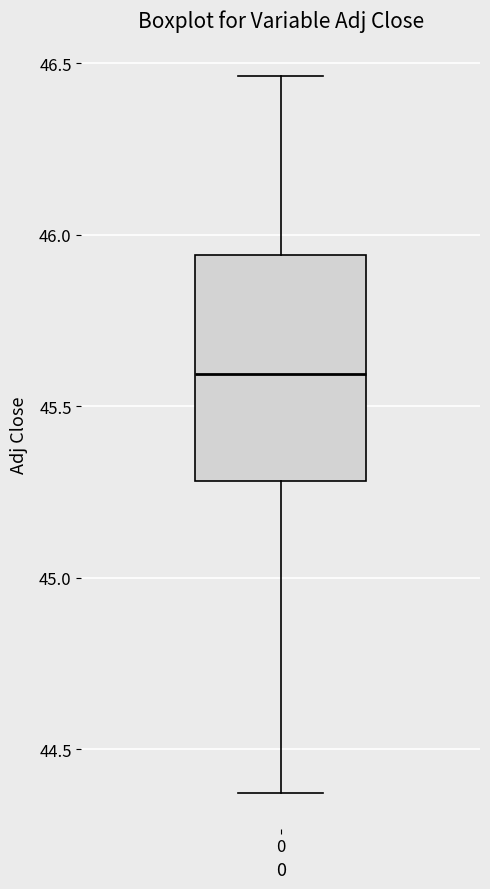

Transcribe this box plot: give where the median line is, the range the box spans, and where the two whiskers end, as read against the y-axis. The values are not printed on the chart, so give them approximately, as read against the axis.

median 45.60, box 45.30 to 45.95, whiskers 44.35 to 46.45